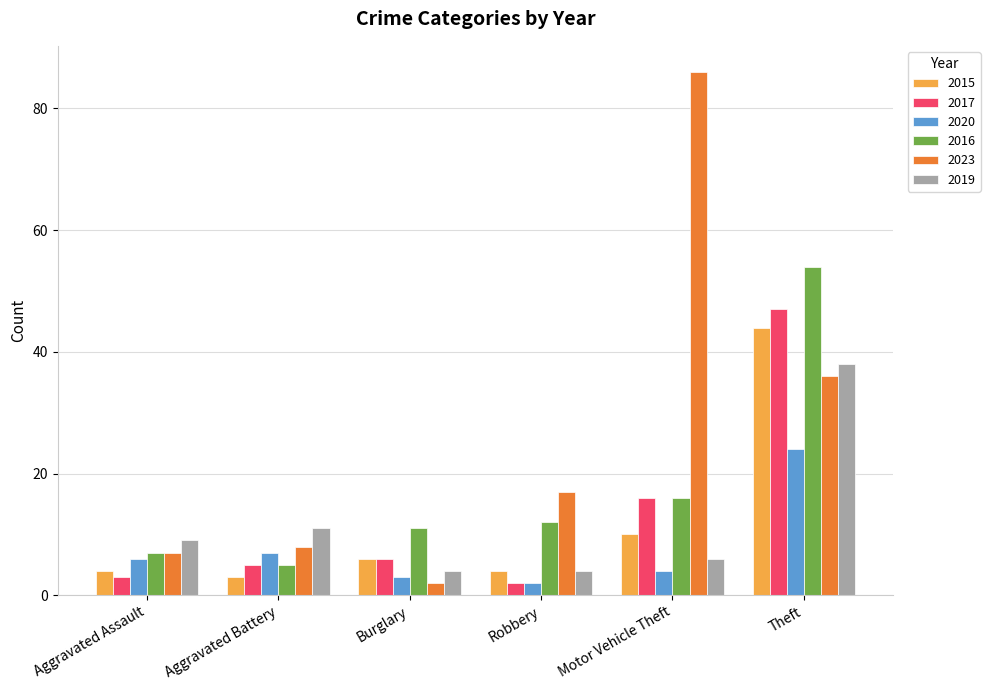

What is the label of the 6th bar from the left?

Theft